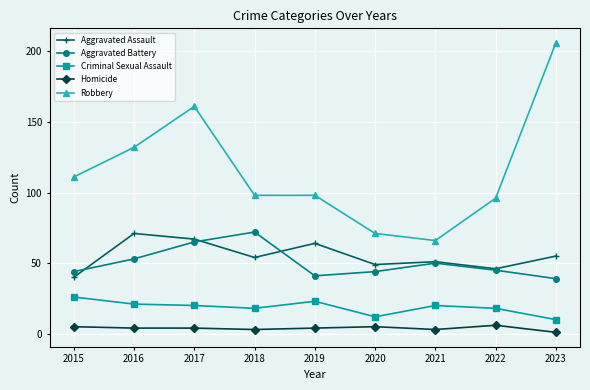

Is this an area chart (filled region under the line)?

No